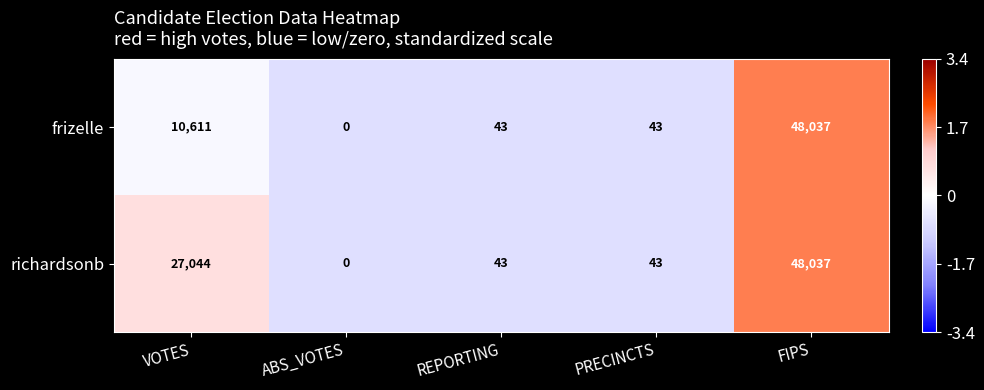

What is the difference between the second highest and second lowest values in the richardsonb series?

27001